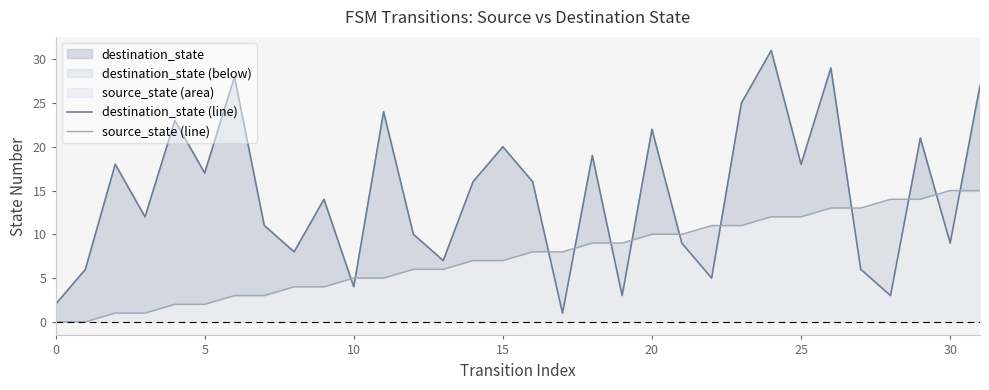

At which label does destination_state (line) reach its peak?

24